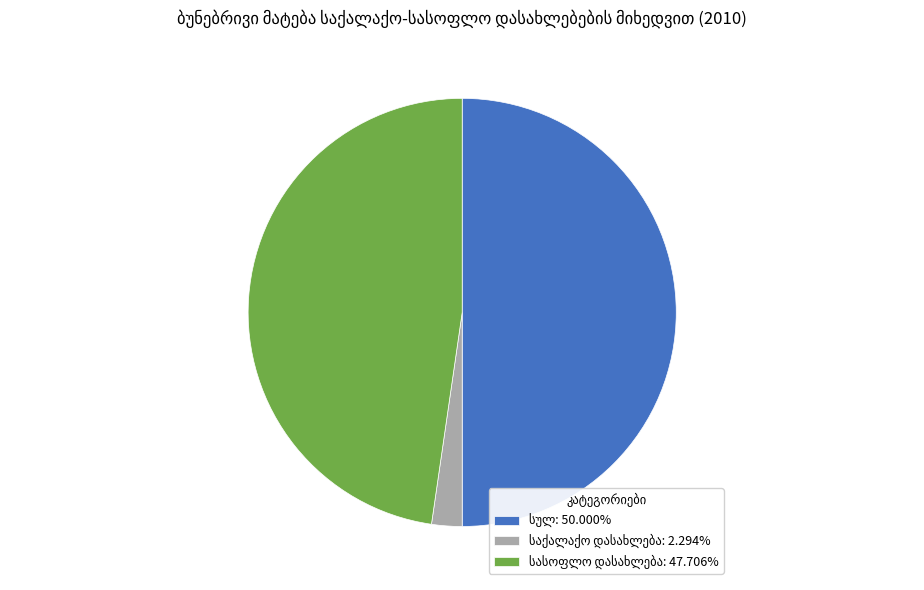

To the nearest percent, what portion does საქალაქო დასახლება represent?

2%